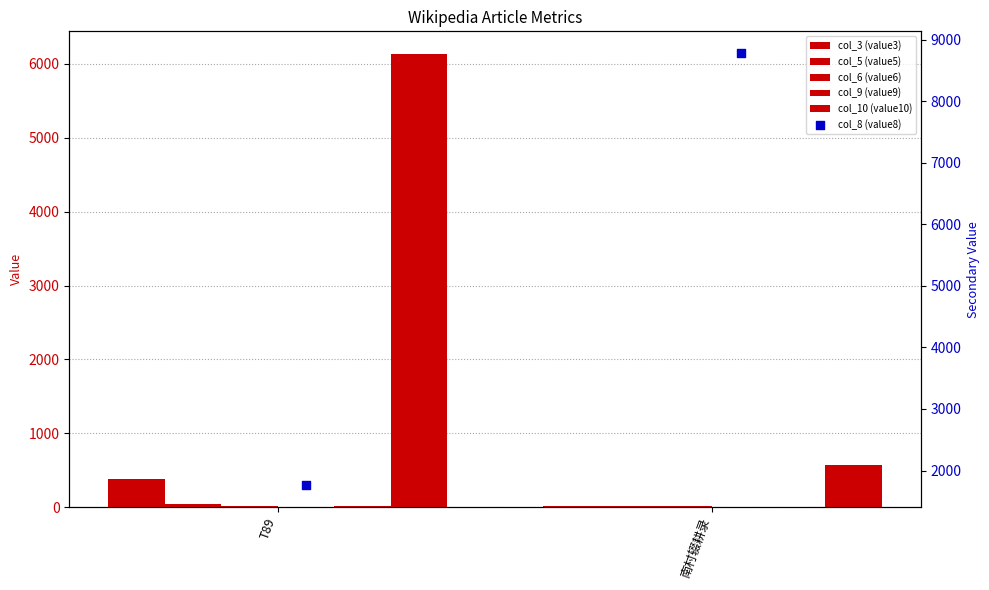

Which series contains the lowest Y value?

col_9 (value9)